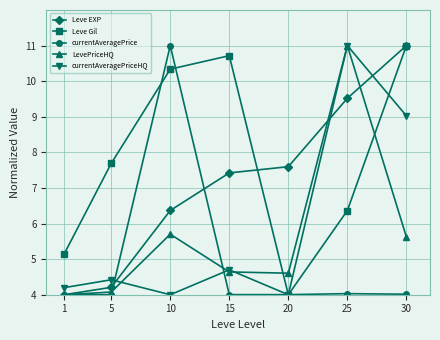

What is the sum of the currentAveragePriceHQ values at 30 and 15?

13.7